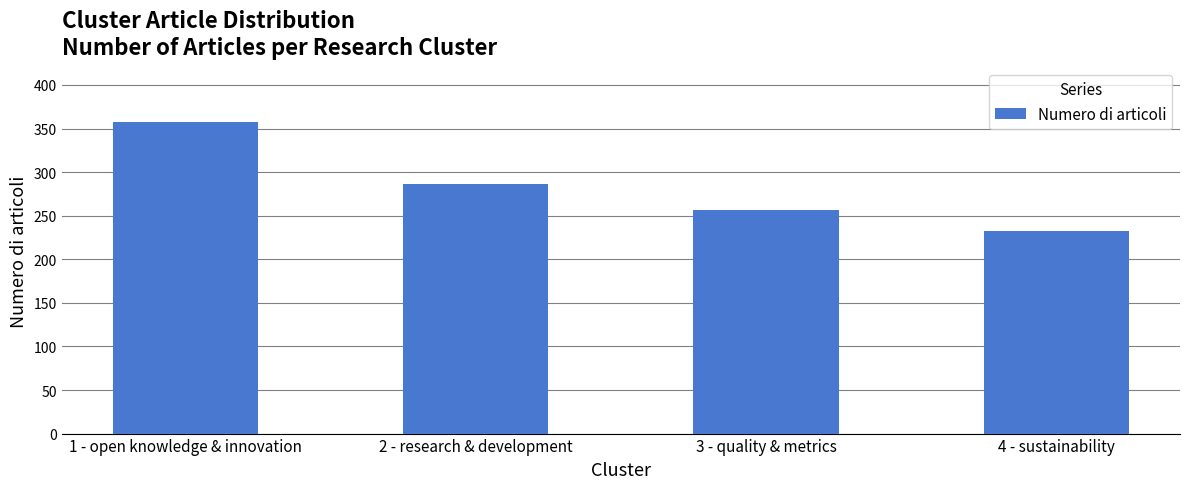

Rank the categories by value from highest to lowest.

1 - open knowledge & innovation, 2 - research & development, 3 - quality & metrics, 4 - sustainability